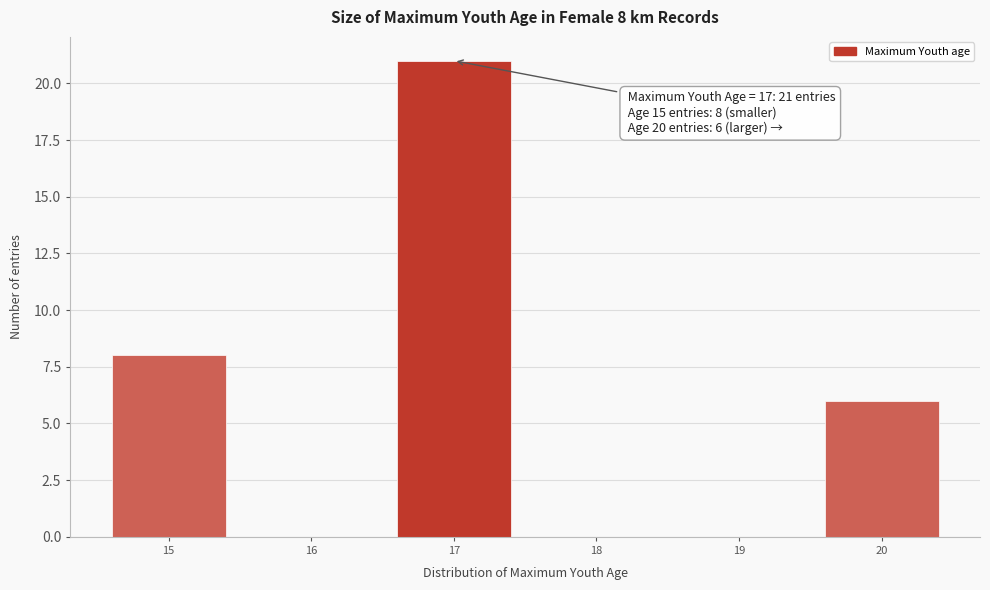

Which range on the x-axis has the tallest bar?

16.5 to 17.5